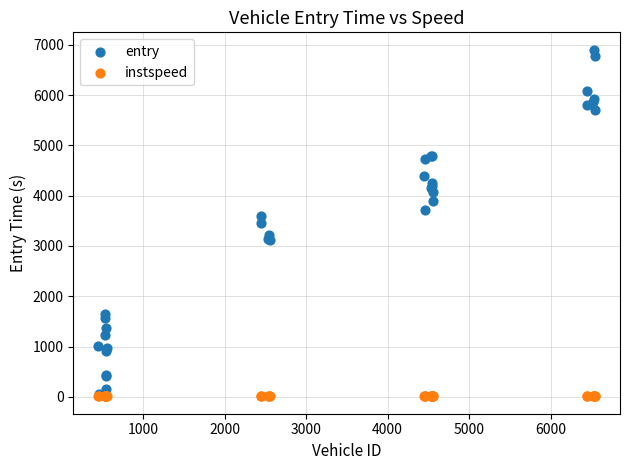

What are all the series names shown in the legend?

entry, instspeed